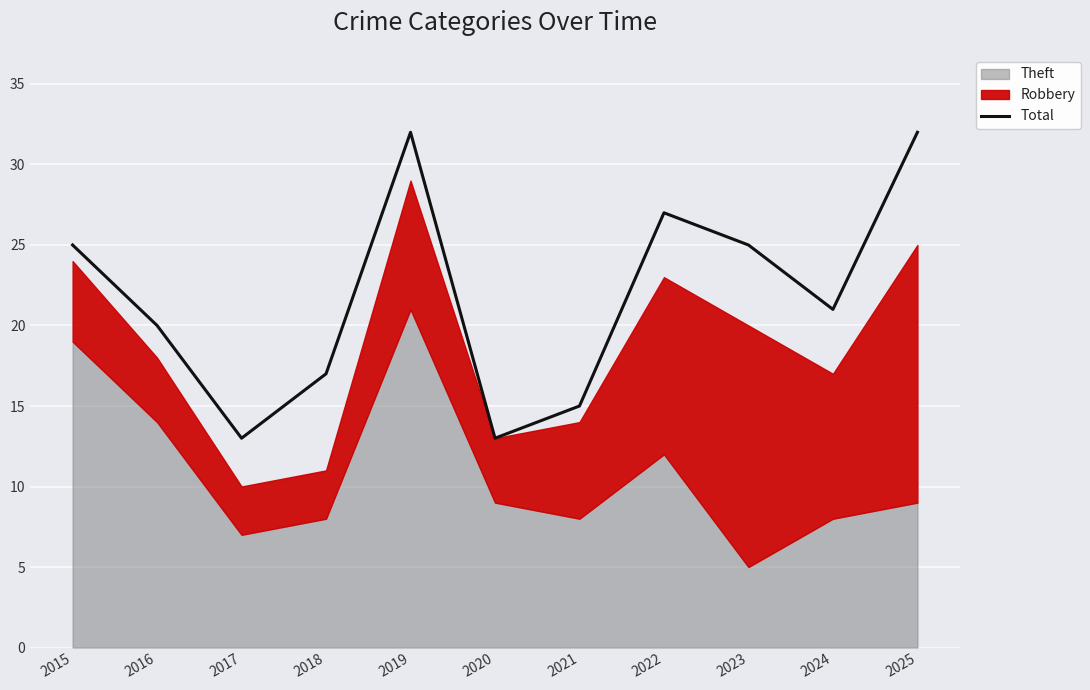

Does the chart display data point markers on the line(s)?

No